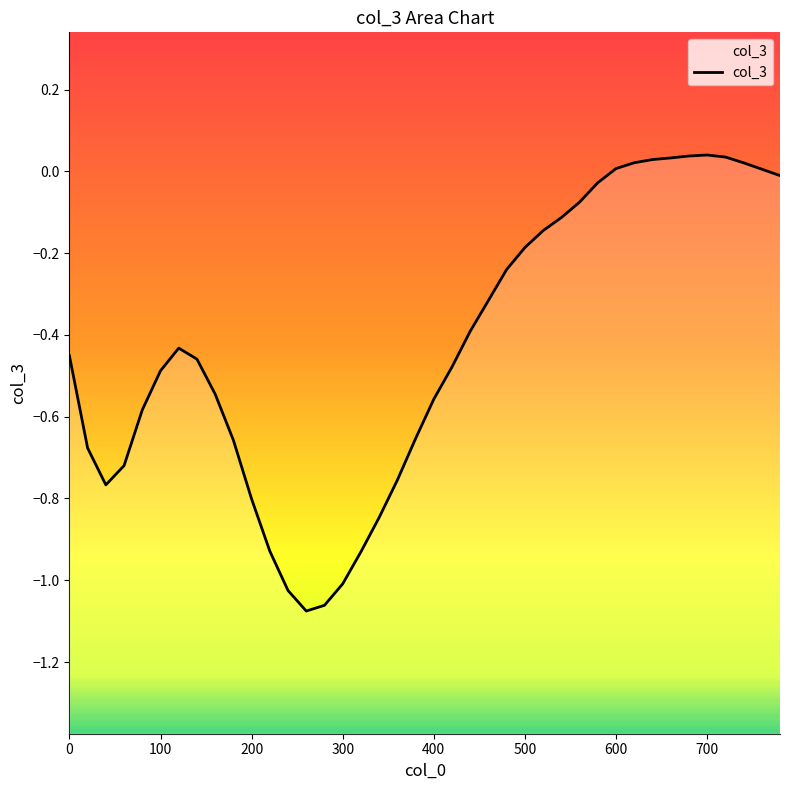

How many negative values are there?

31